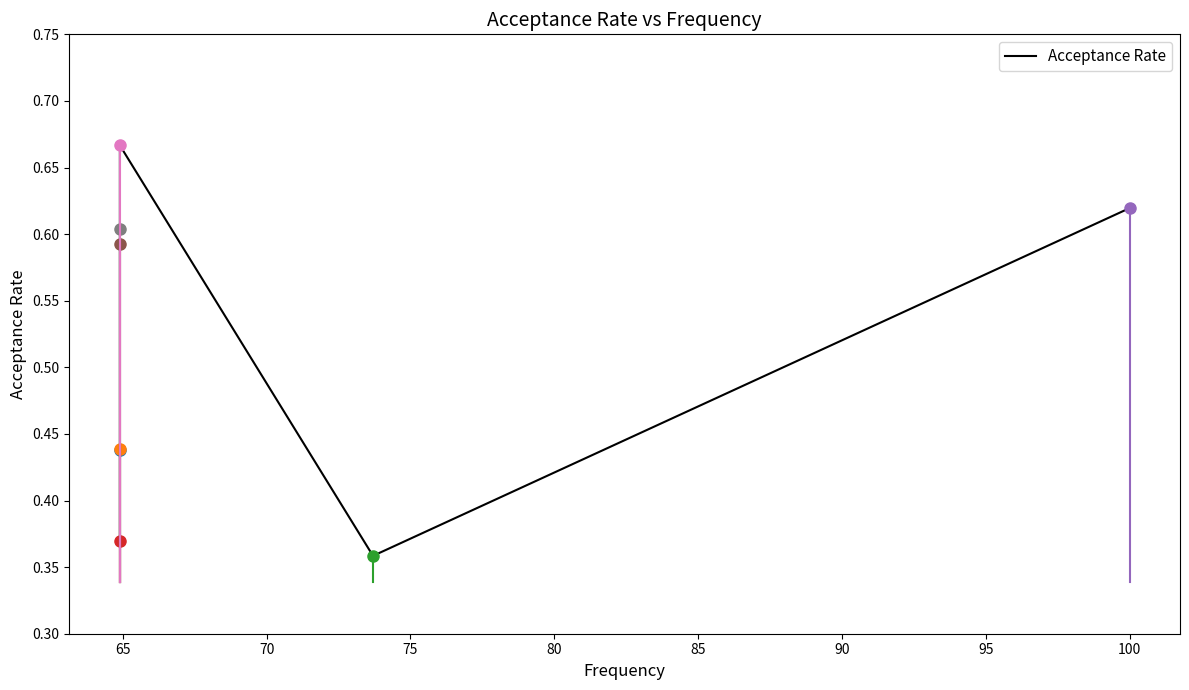

True or false: the data shows 1.2 at 85.

False